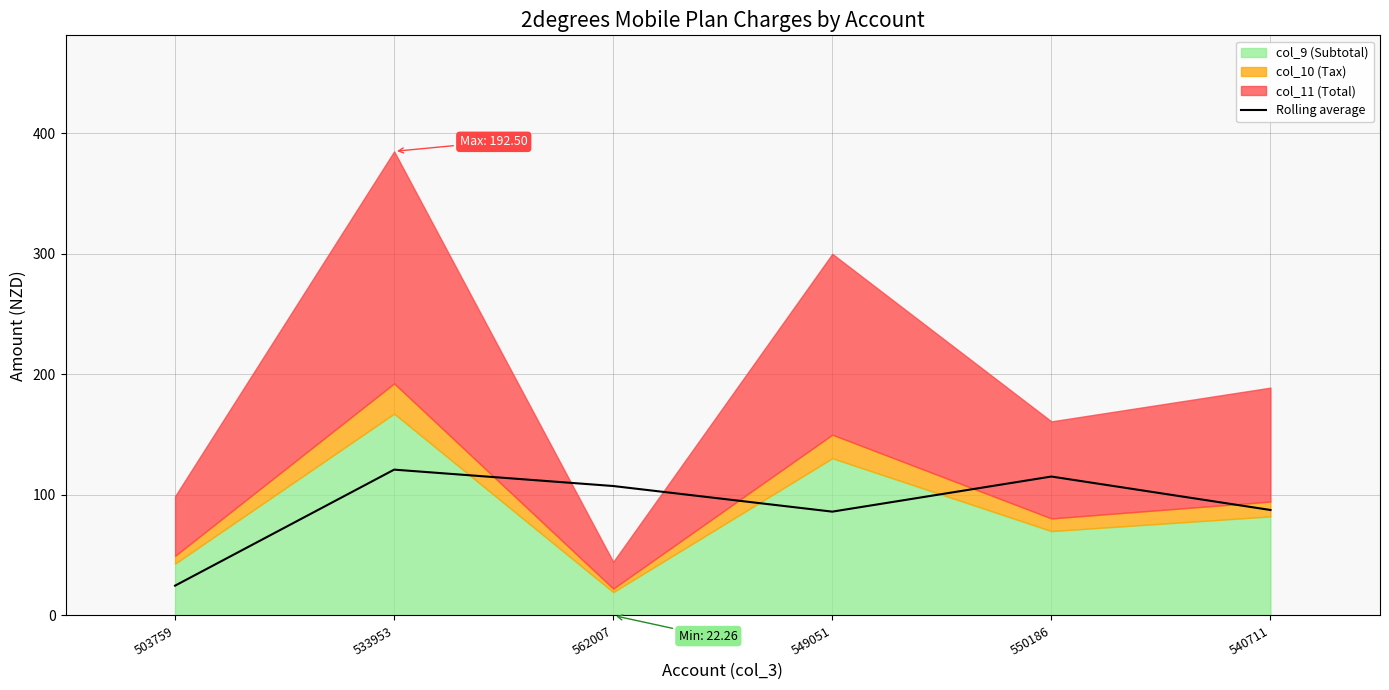

What is the minimum value for Rolling average?

24.7